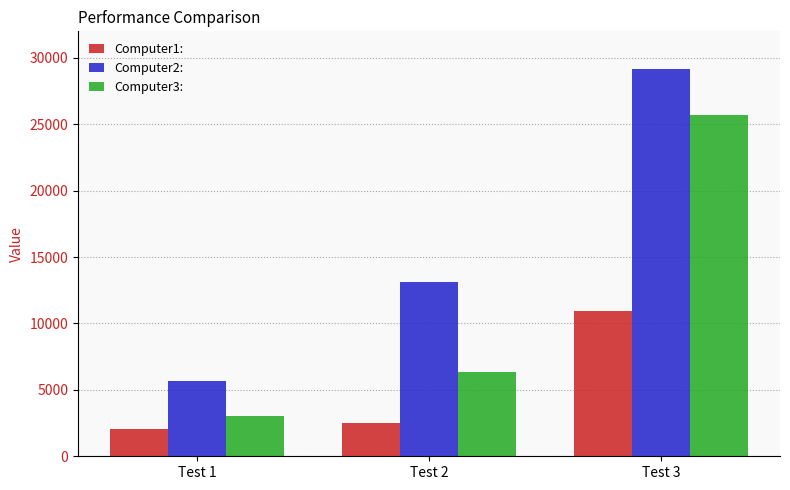

Reading right to left, extract all data points from this chart.

Computer1:: 10911	2538	2057
Computer2:: 29199	13090	5694
Computer3:: 25670	6322	3060